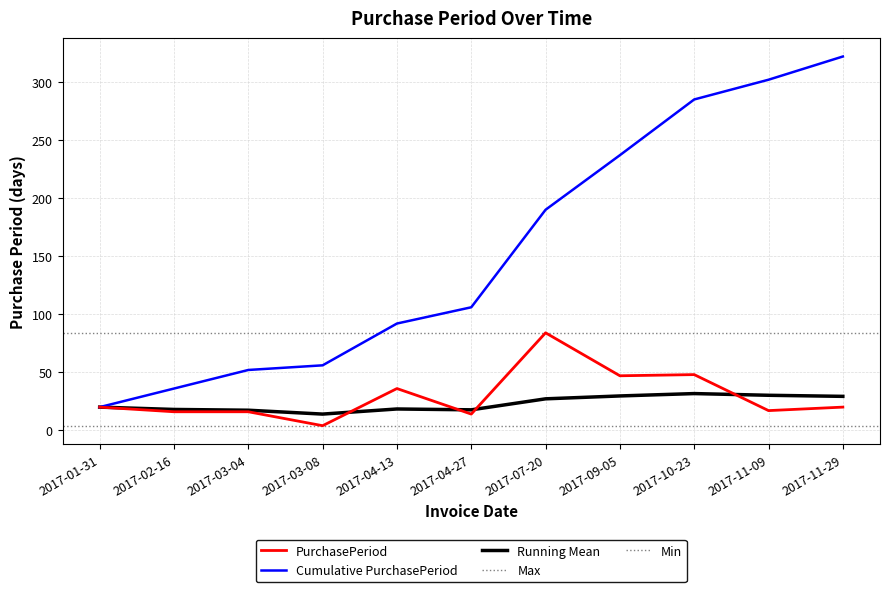

List the labels in order of value, smallest first.

2017-03-08, 2017-04-27, 2017-02-16, 2017-03-04, 2017-11-09, 2017-01-31, 2017-11-29, 2017-04-13, 2017-09-05, 2017-10-23, 2017-07-20